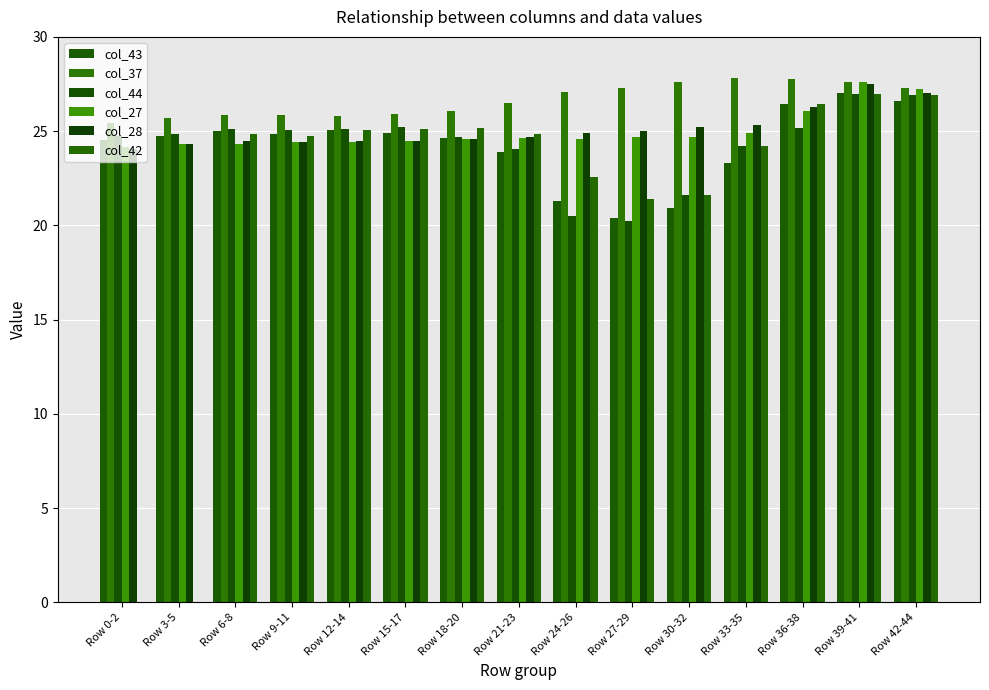

What is the approximate value of col_27 at Row 24-26?

24.6